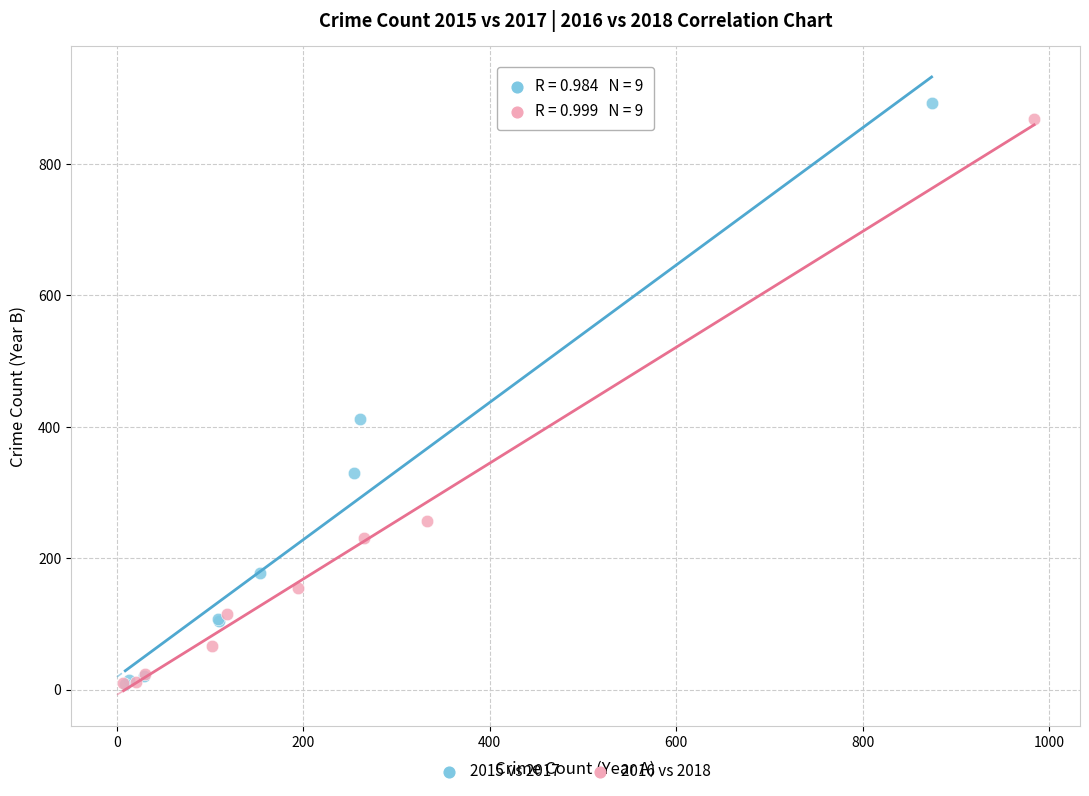

Which series has the widest spread of Y values?

2015 vs 2017